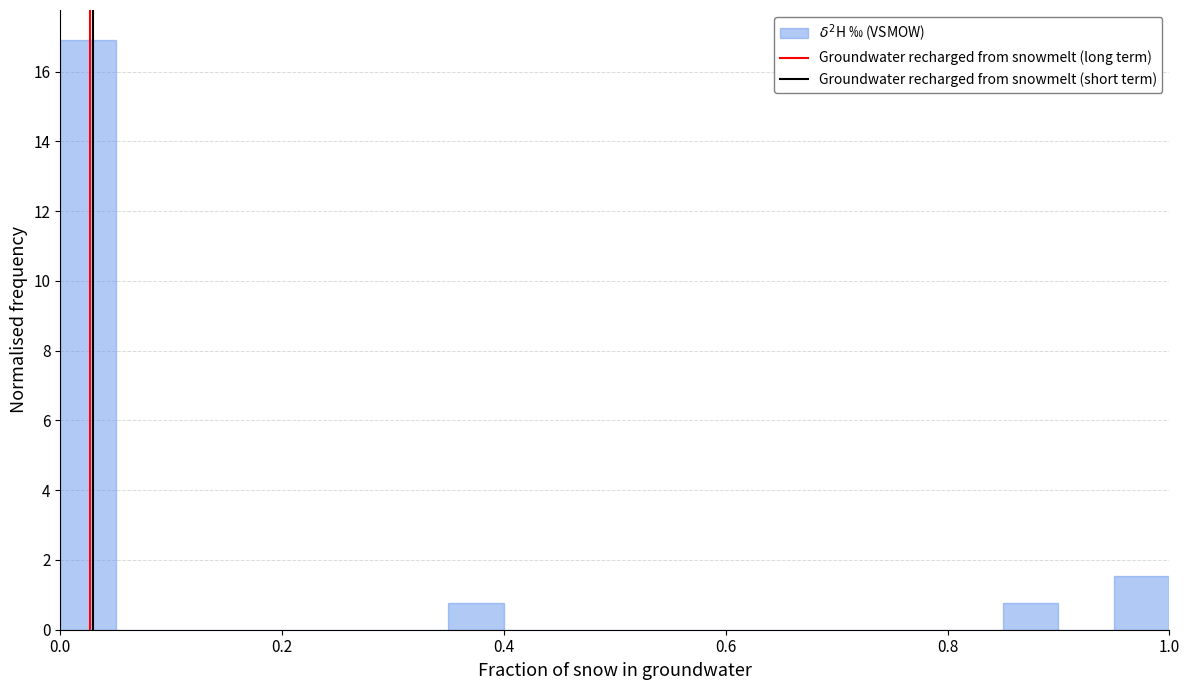

Around what value on the x-axis is the tallest bar? Give the approximate position of its centre, as read against the axis.

0.02